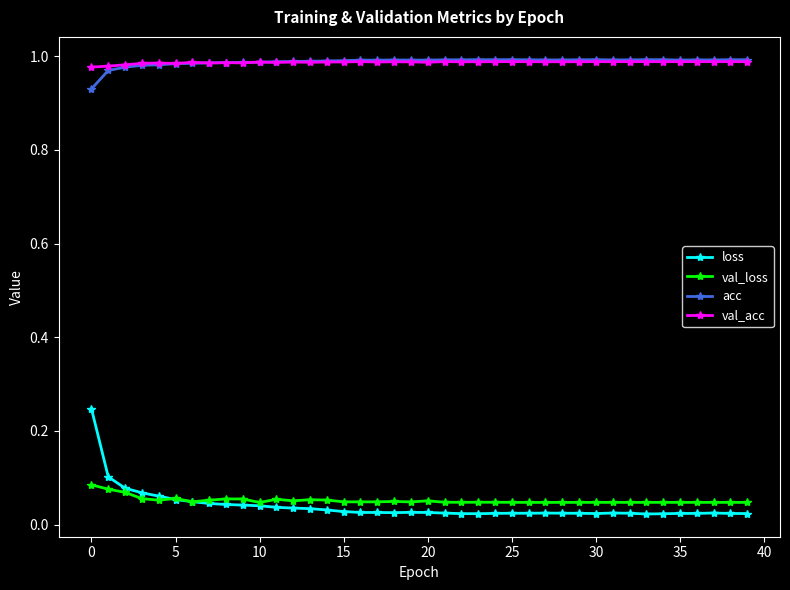

What are all the series names shown in the legend?

loss, val_loss, acc, val_acc